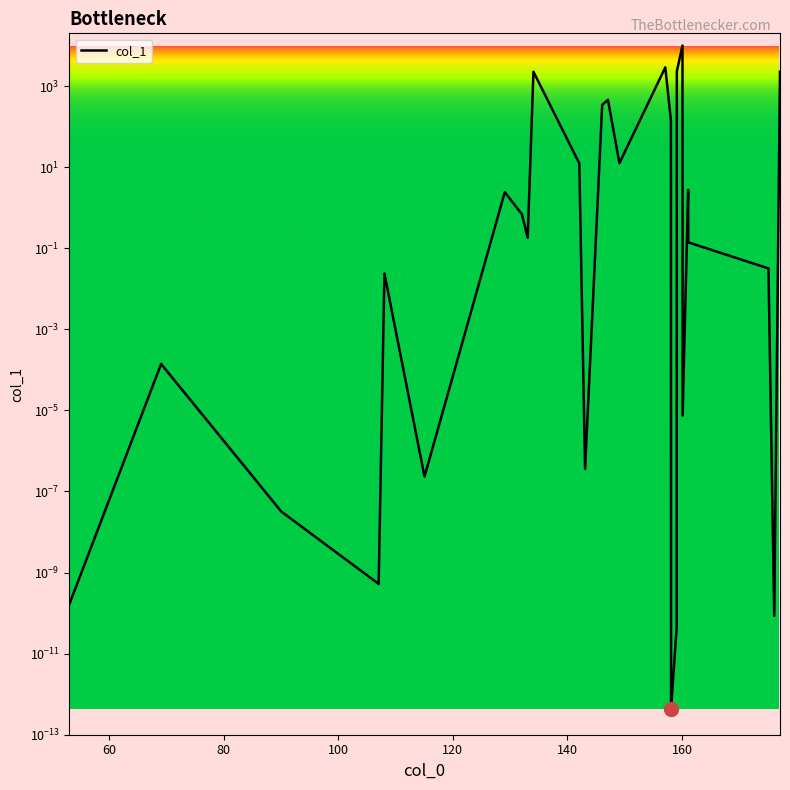

The value at 160.100048 is 0.0. True or false?

False